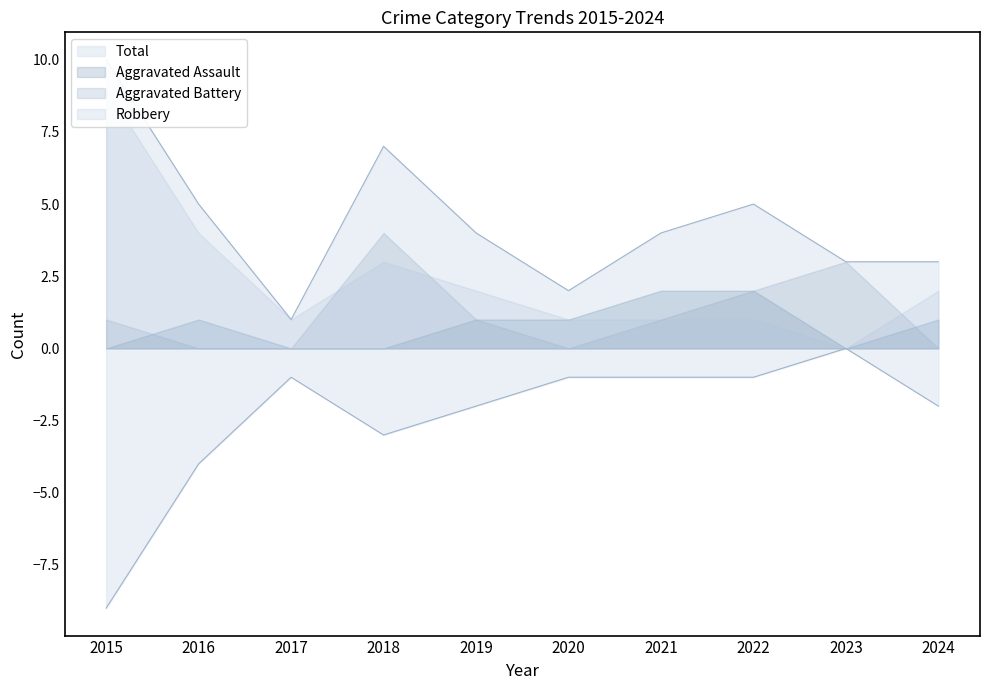

Read the Total value at 2016.

5